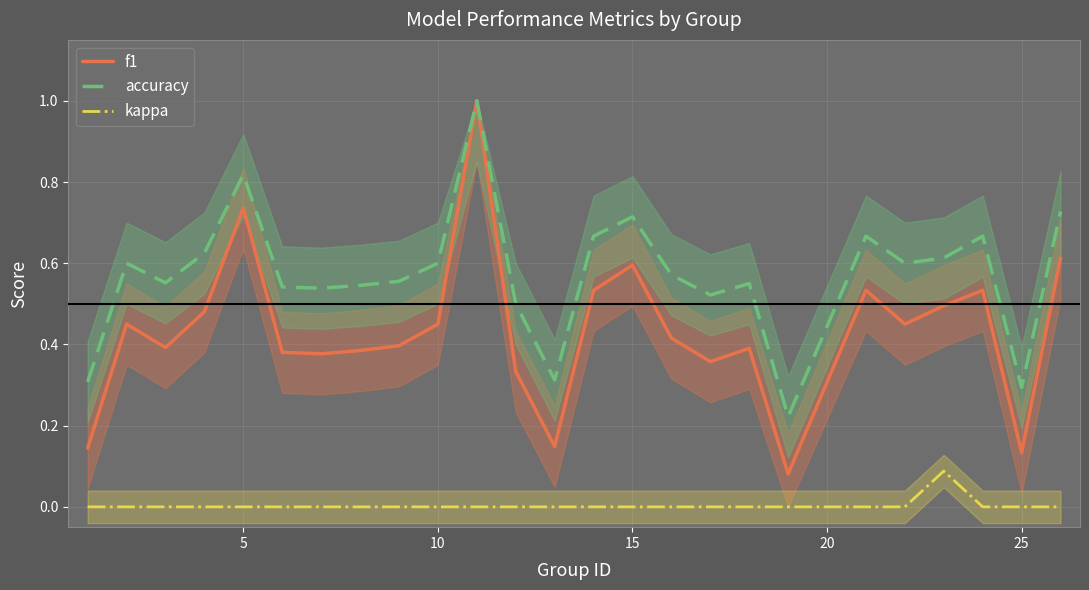

True or false: accuracy and kappa intersect in this chart.

False